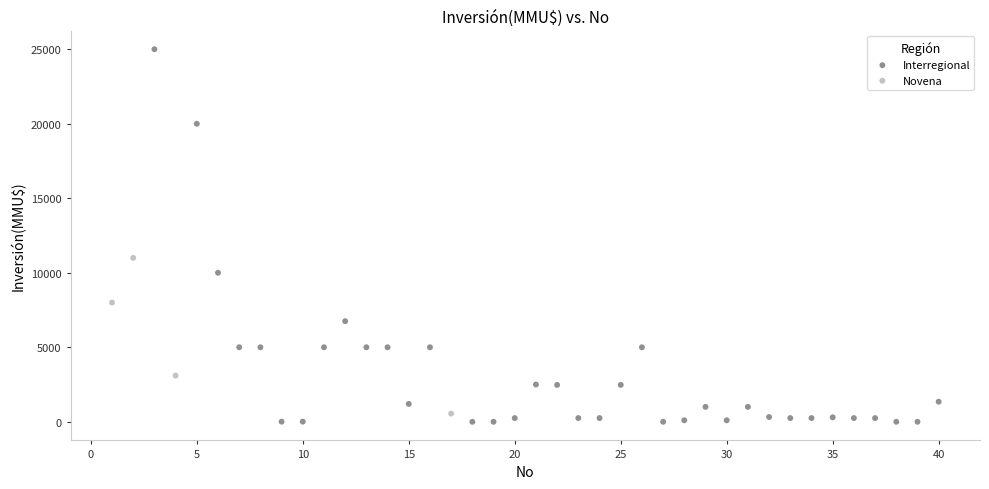

Which series reaches the maximum Y coordinate?

Interregional